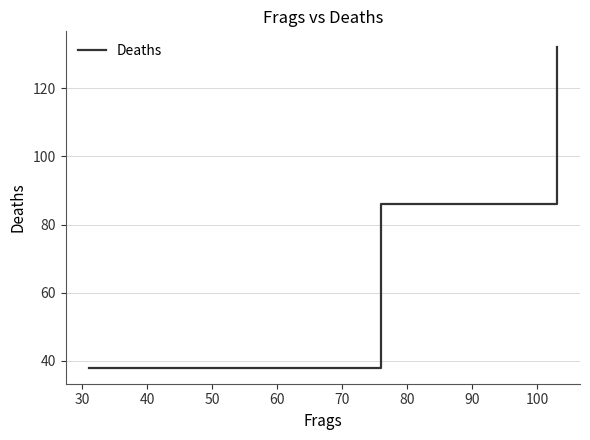

What is the average value?

85